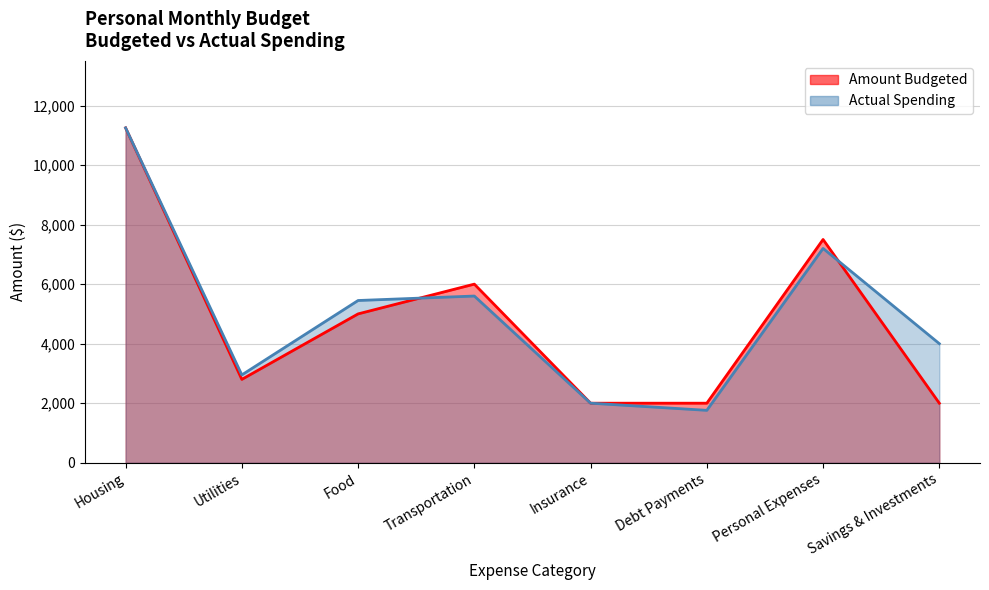

At which category is the sum across all series the highest?

Housing